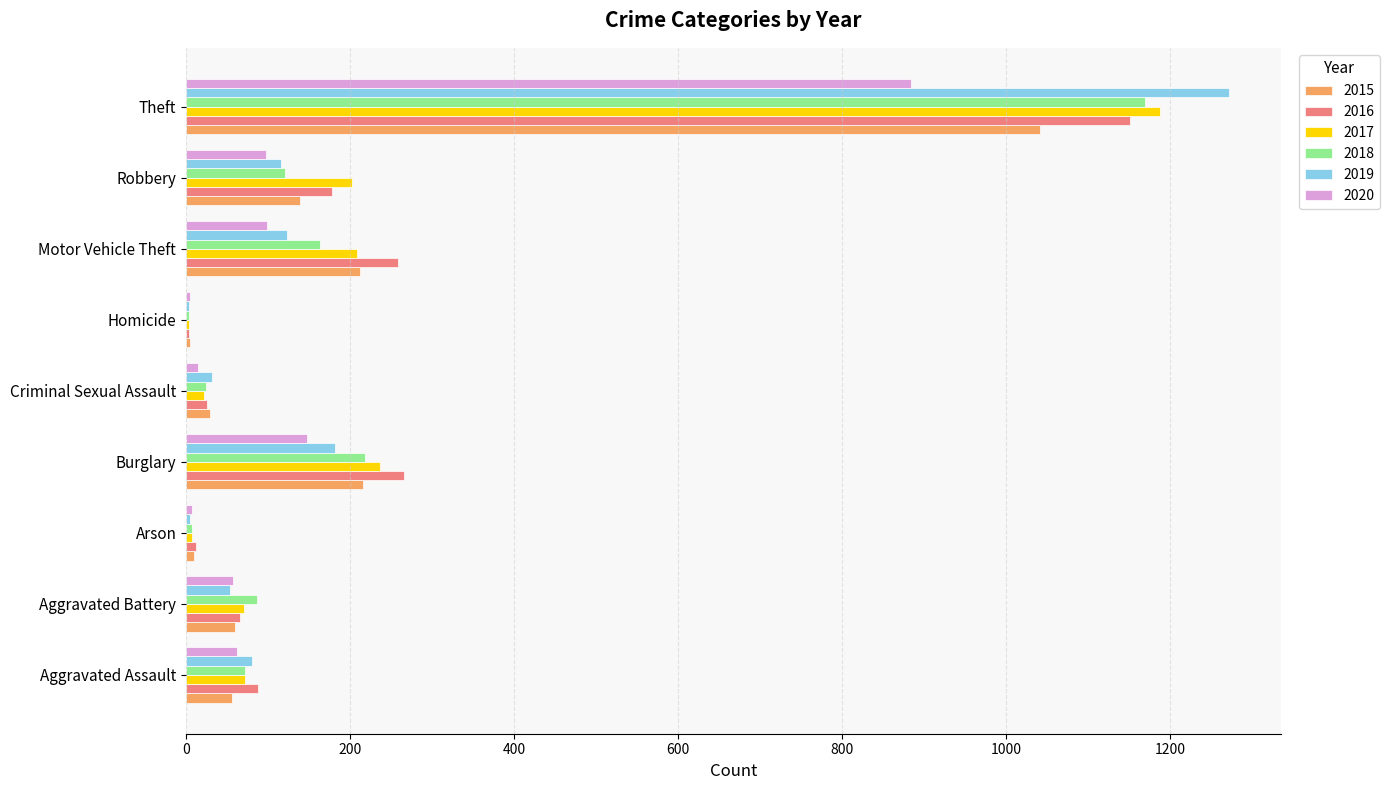

Which label corresponds to the largest value in the chart?

Theft